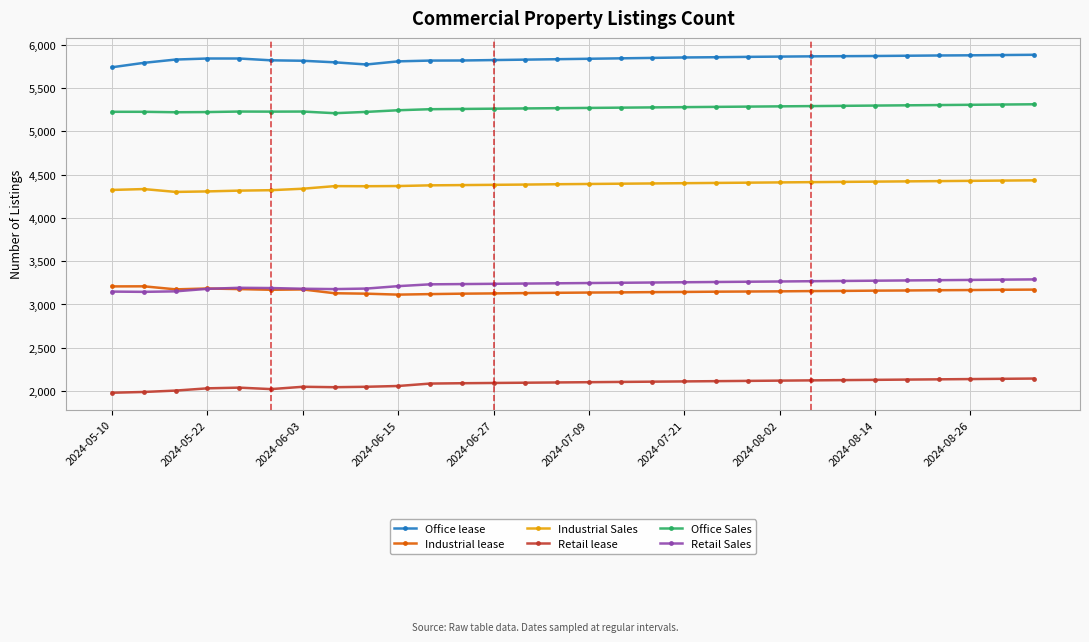

In Retail Sales, how many points are lower than both neighbors (excluding endpoints)?

2